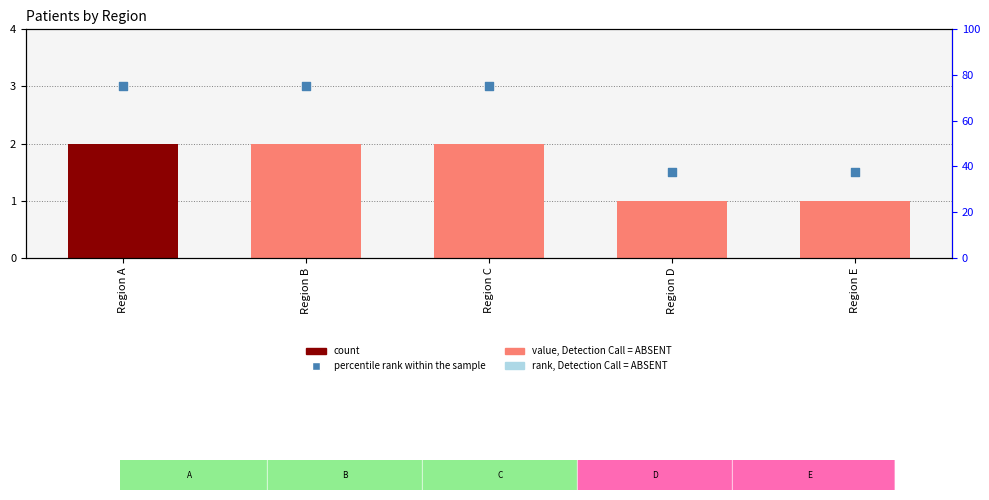

At which category is the sum across all series the highest?

Region A